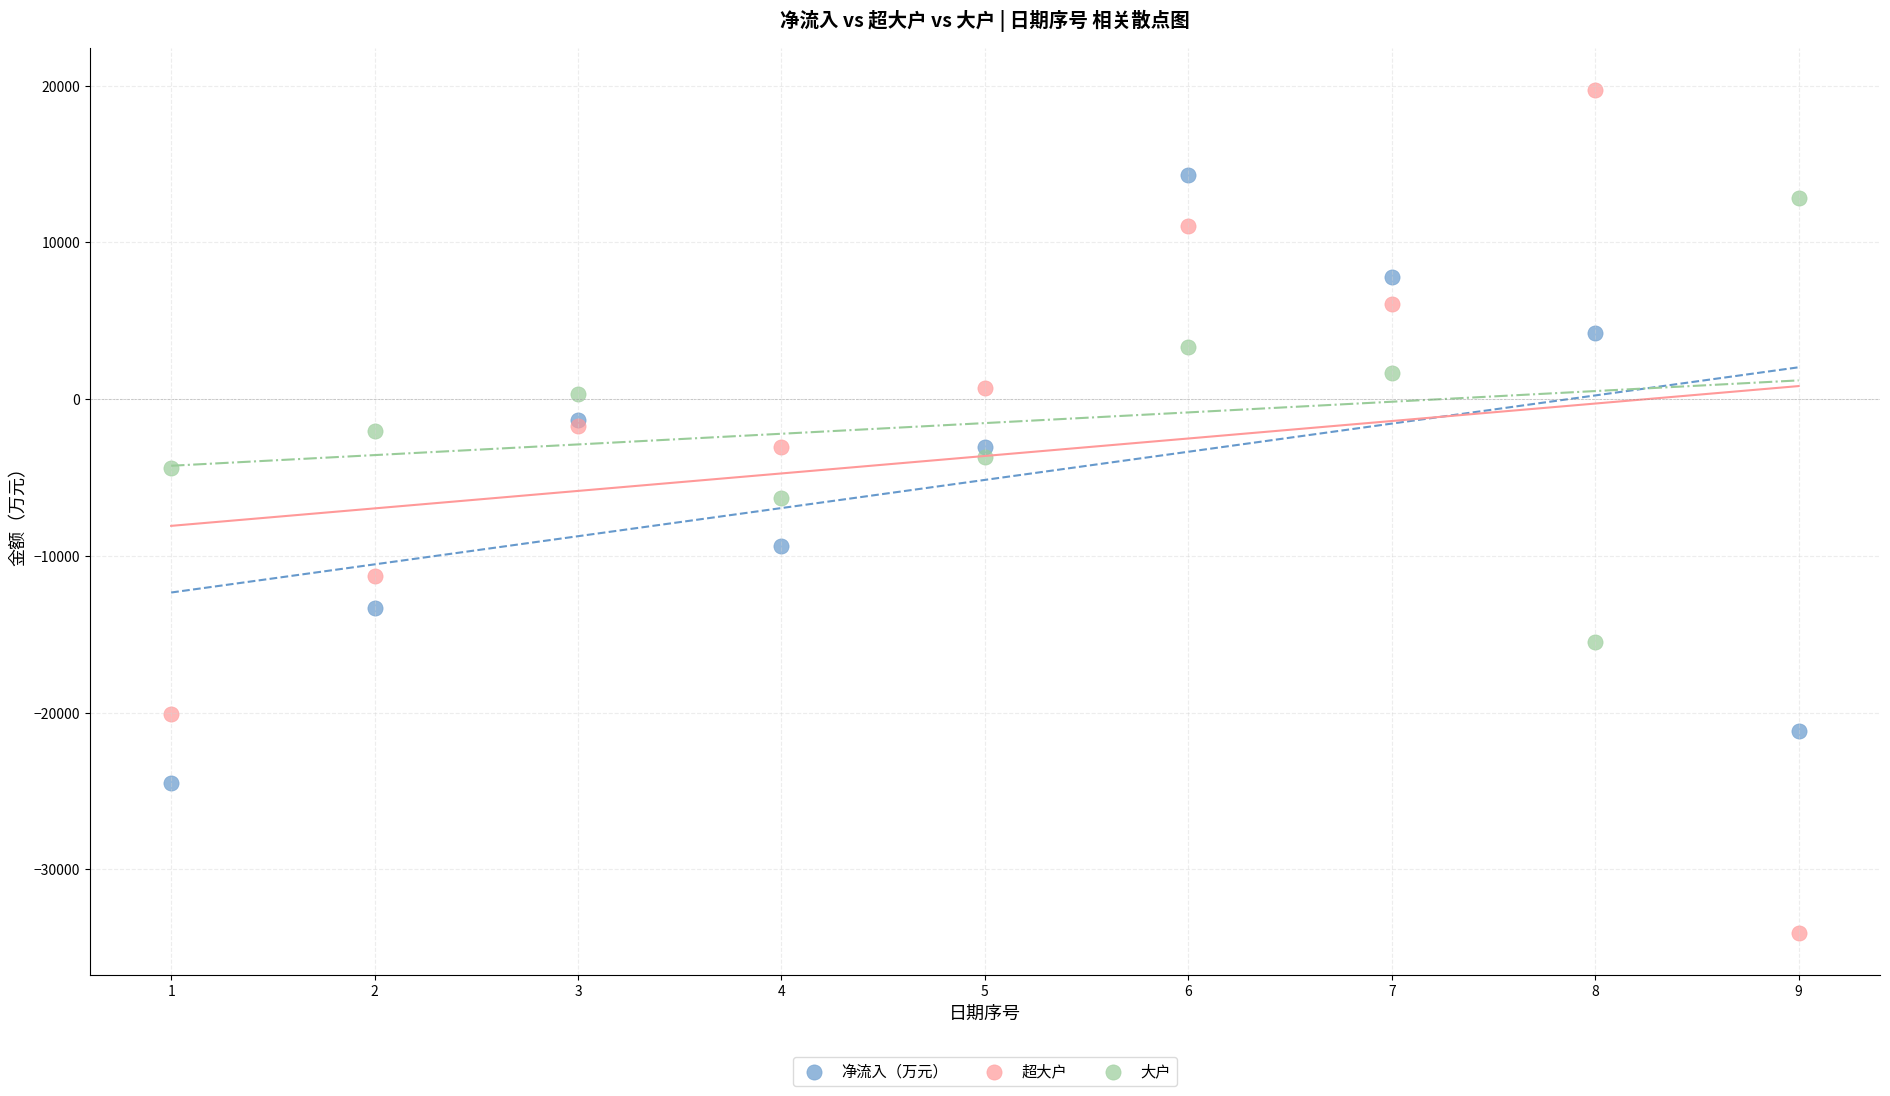

Across all series, what Y value is closest to -7156?

-6295.7